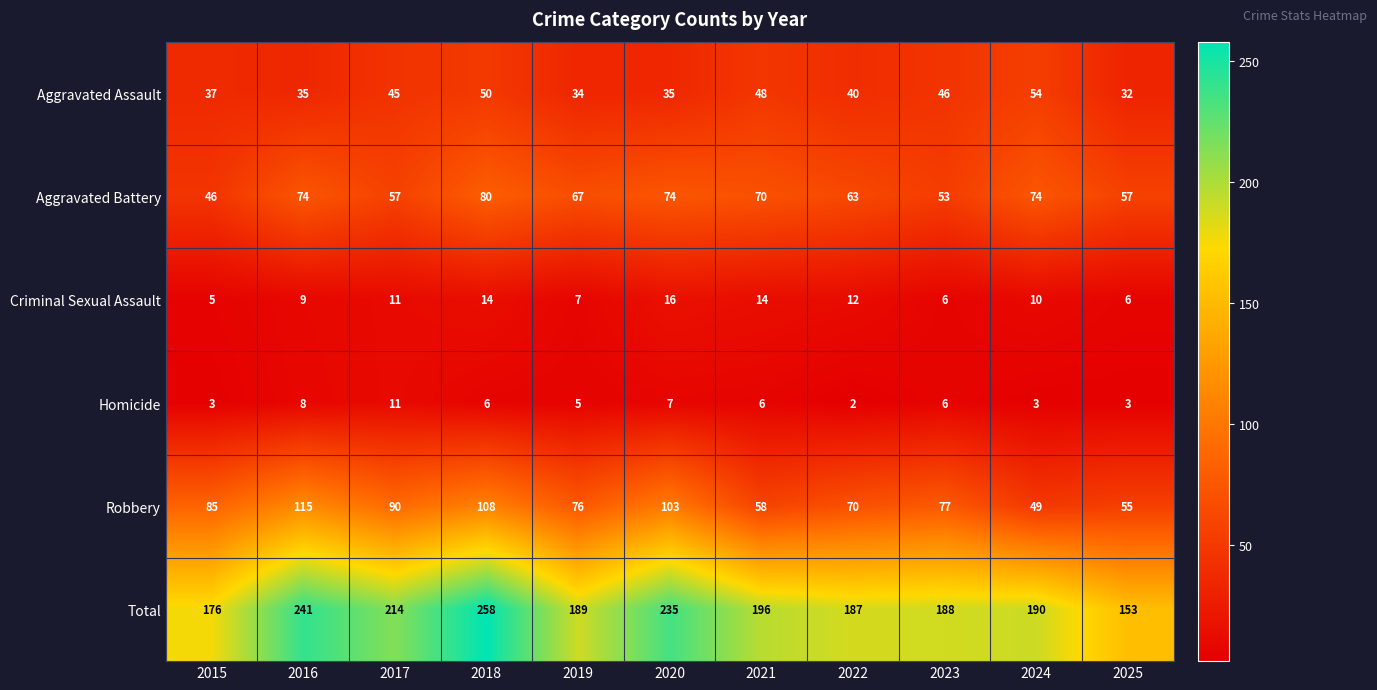

What is the approximate value of Aggravated Assault at 2016?

35